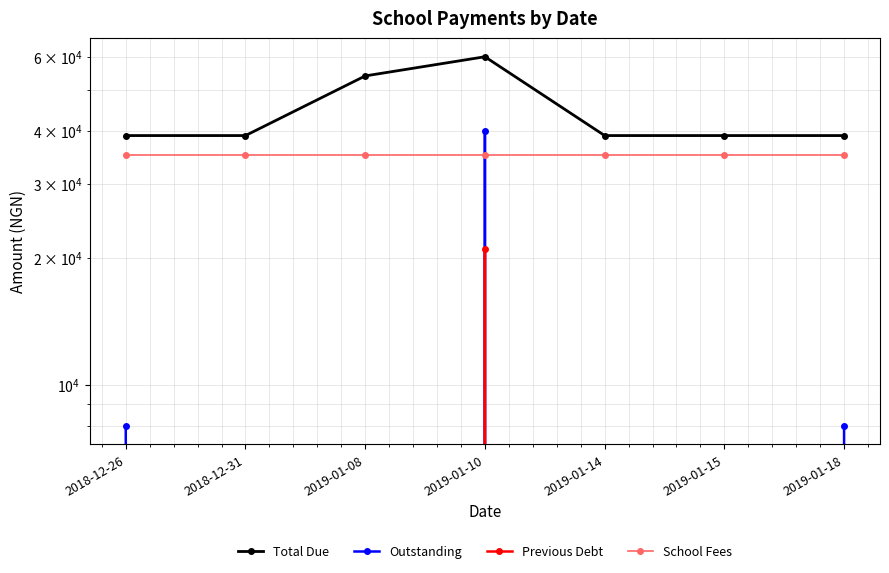

At which category is the sum across all series the highest?

2019-01-10